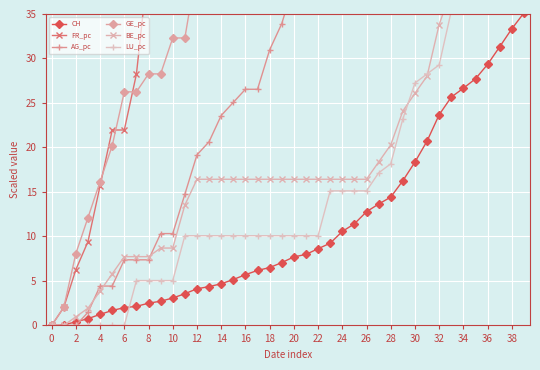

At 22, list the series in order from largest to smallest.

FR_pc, GE_pc, AG_pc, BE_pc, LU_pc, CH